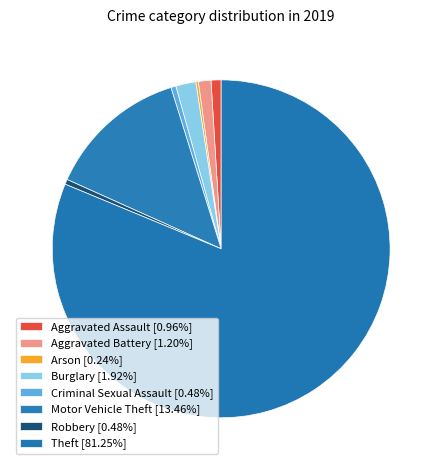

To the nearest percent, what percentage of the pie is Burglary?

2%